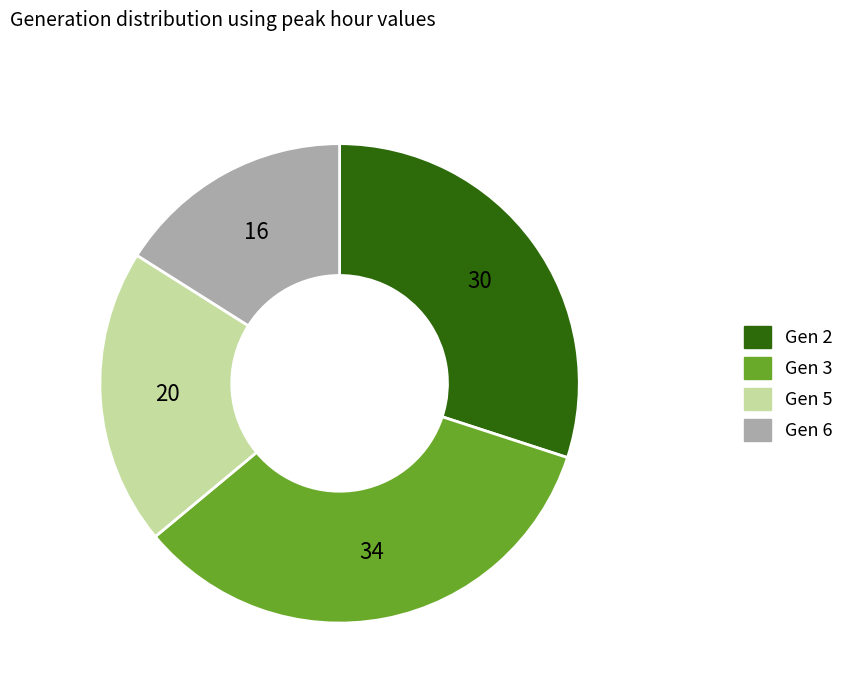

Rank the categories by value from highest to lowest.

Gen 3, Gen 2, Gen 5, Gen 6